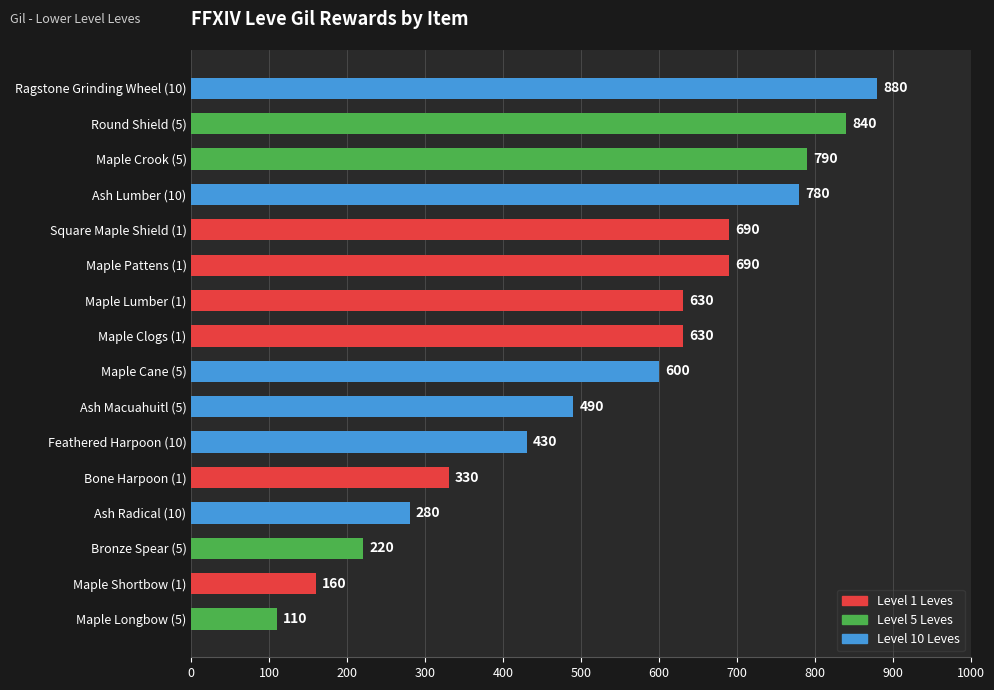

What is the approximate value at Feathered Harpoon (10)?

430